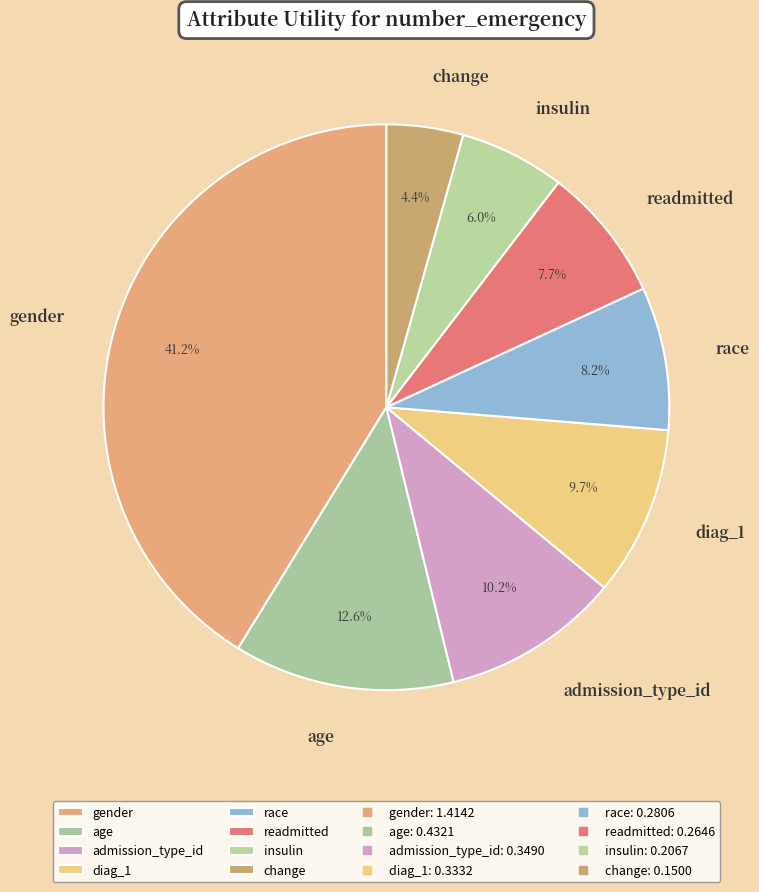

Which has a higher value, race or diag_1?

diag_1